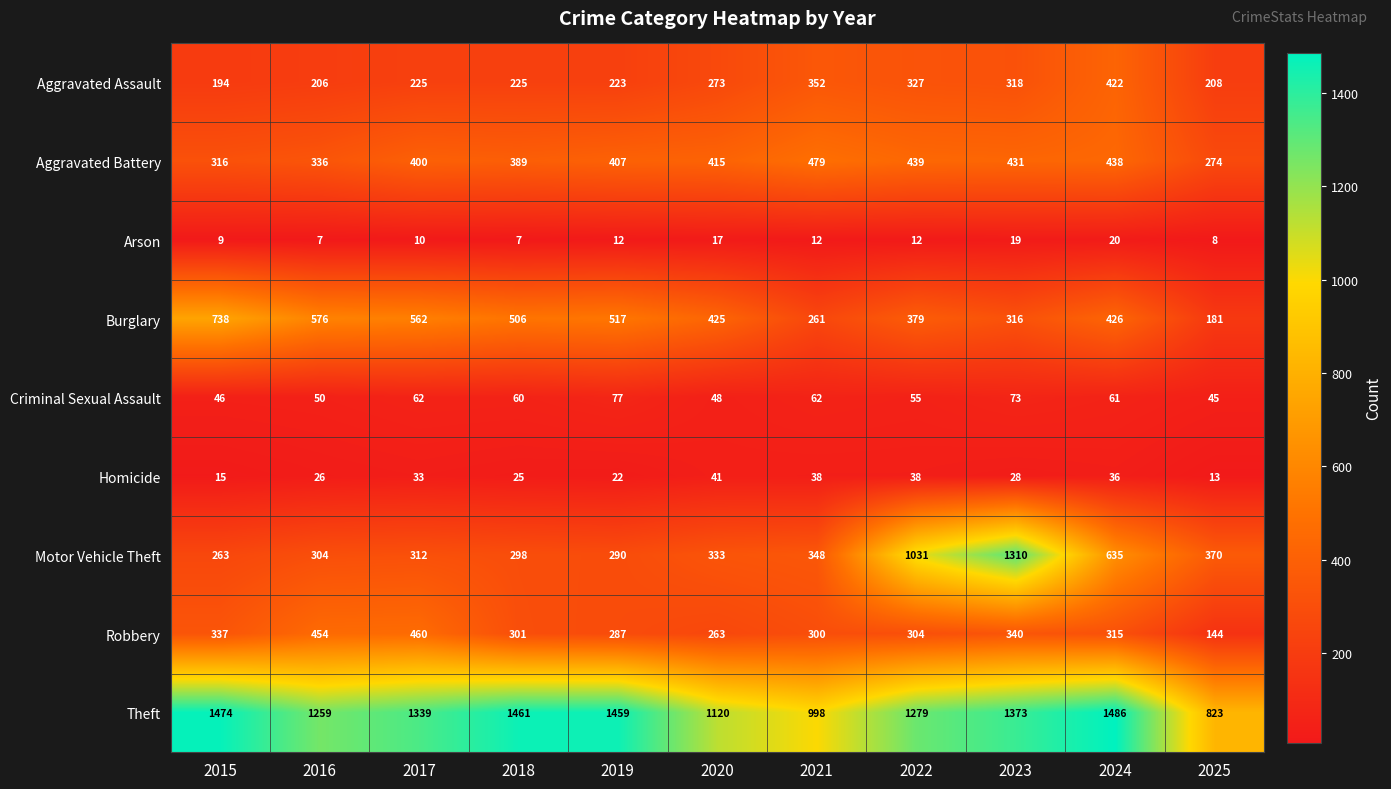

Which series has the largest total across all categories?

Theft